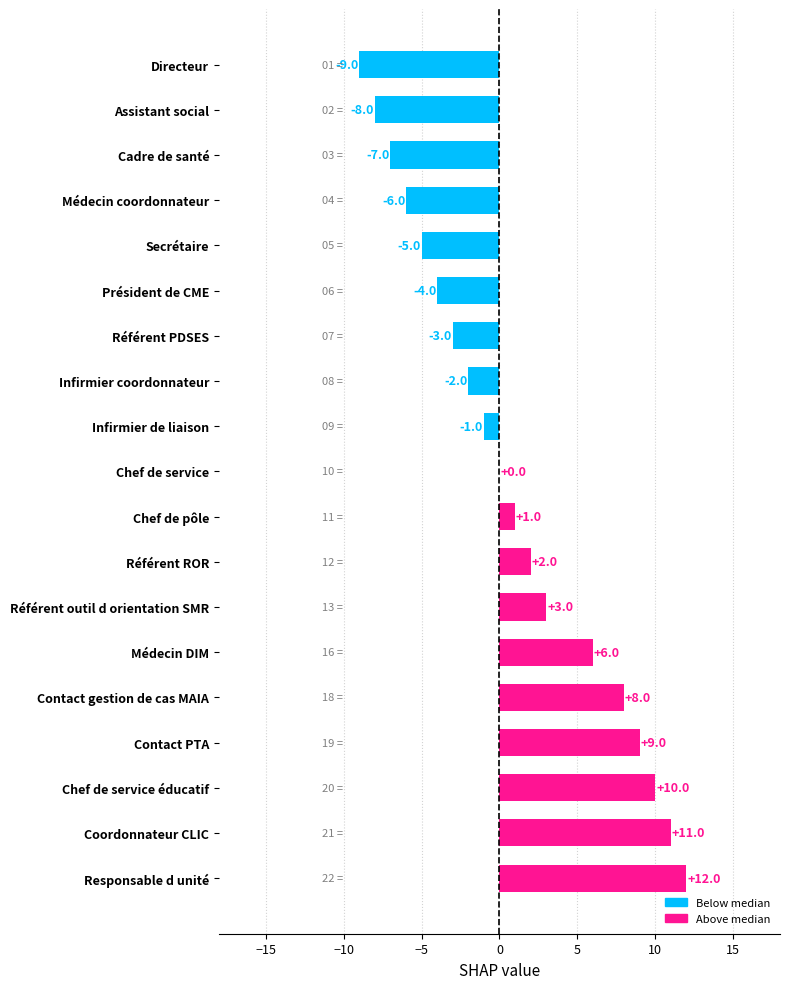

What is the change in value from Infirmier de liaison to Référent ROR?

+3